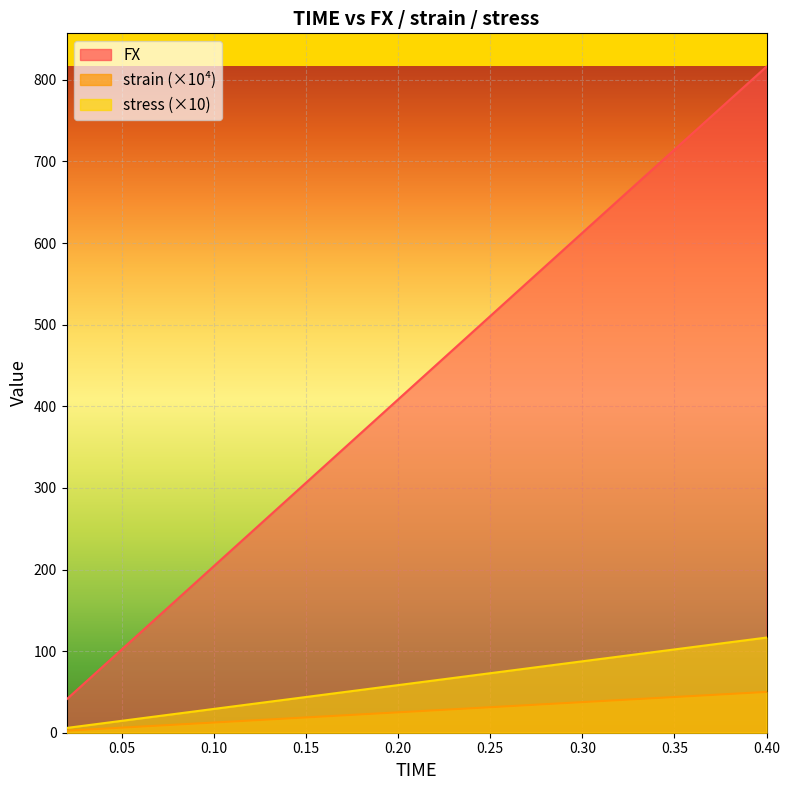

What is the value of the FX point at the 7th from the left?

285.9